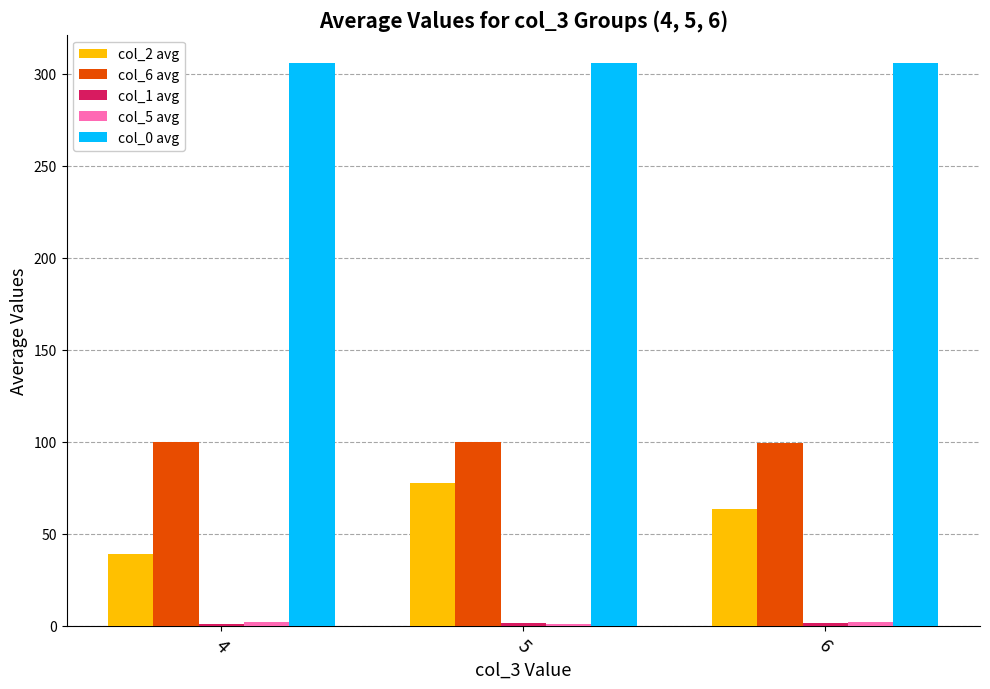

What is the approximate value of col_2 avg at 5?

77.5